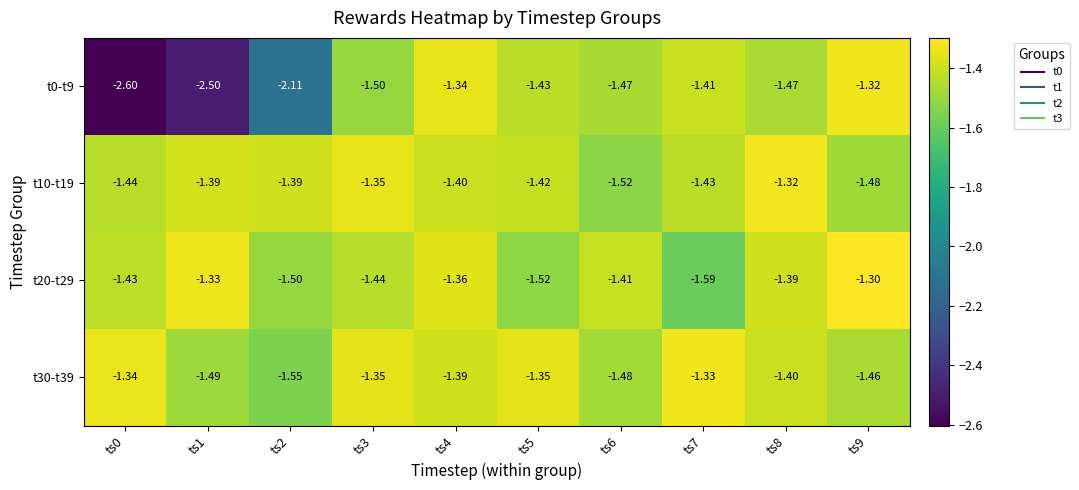

Is the value of t30-t39 at ts6 greater than the value of t0-t9 at ts6?

No